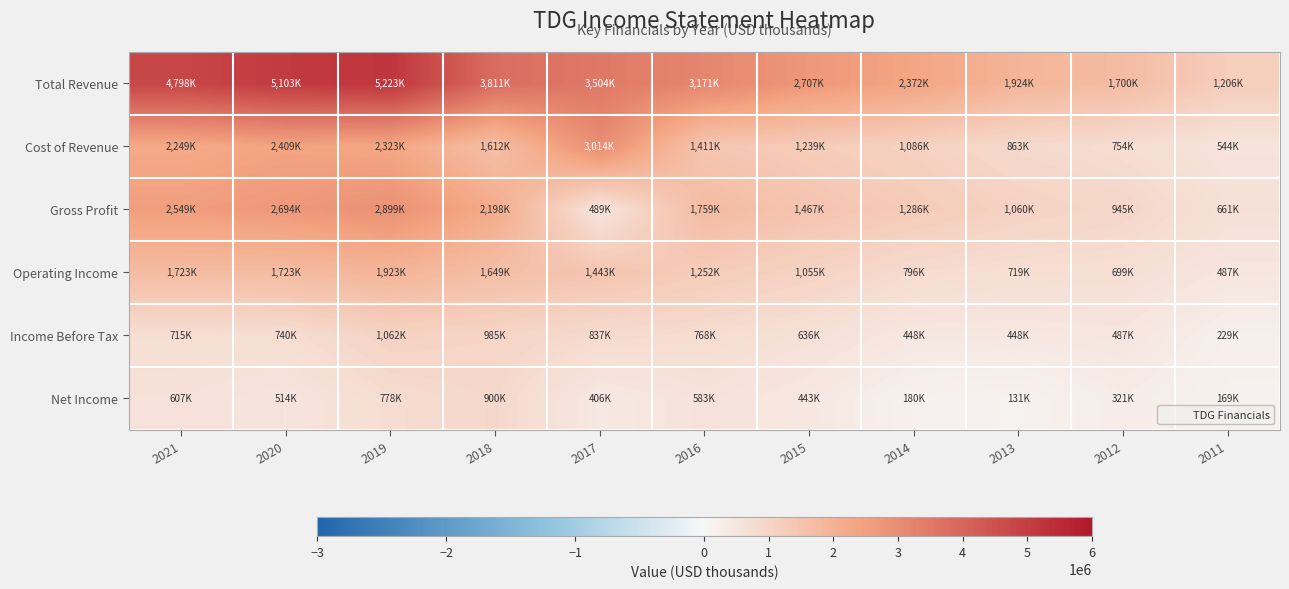

Which has a higher value, 2013 or 2017?

2017